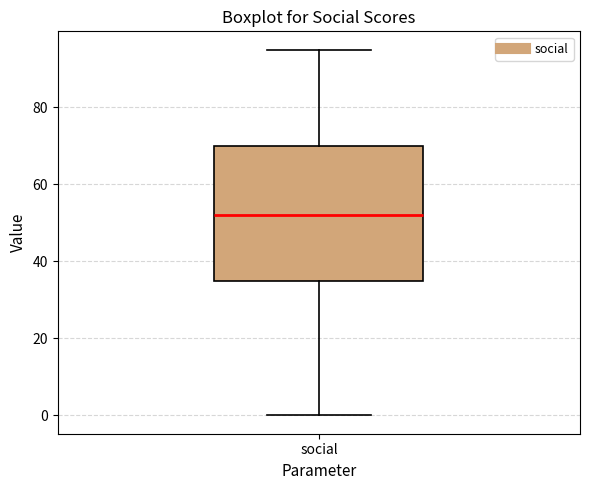

Where does the median line of the box for social sit on the y-axis? The values are not printed on the chart, so give them approximately, as read against the axis.

52